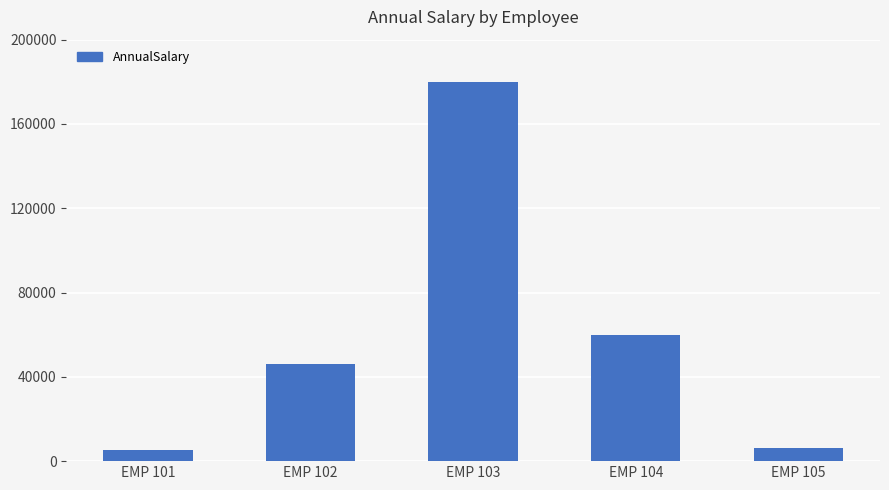

The value at EMP 103 is 304653.6. True or false?

False